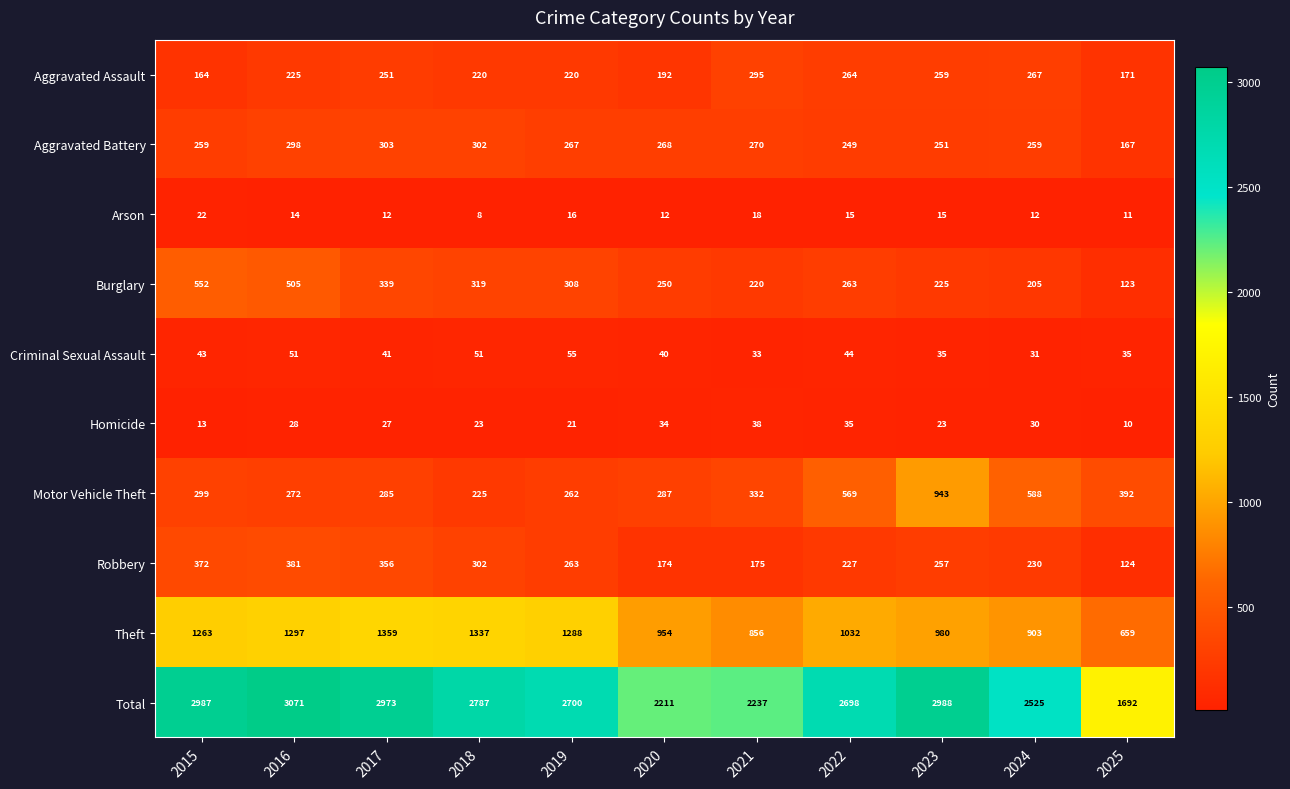

Which label corresponds to the largest value in the chart?

2016